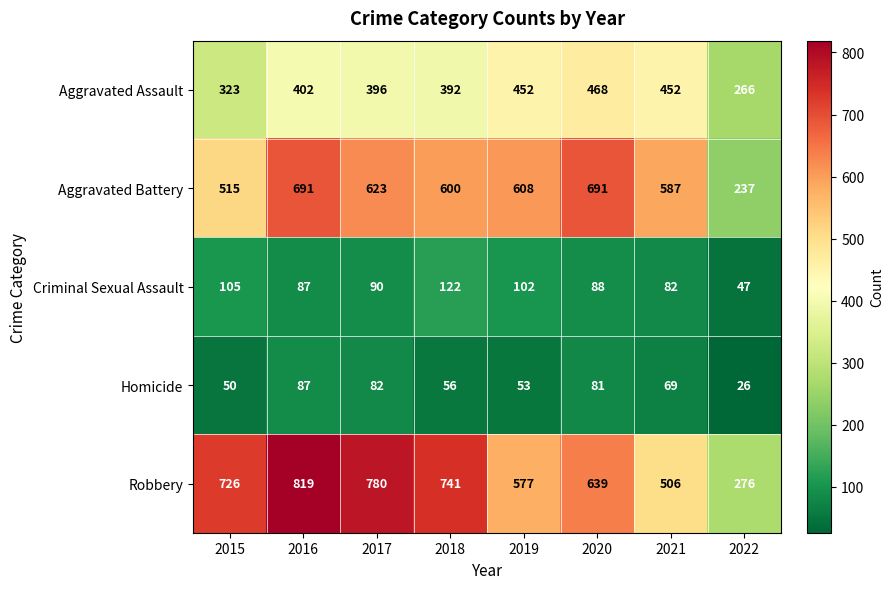

What is the sum of all Criminal Sexual Assault values?

723